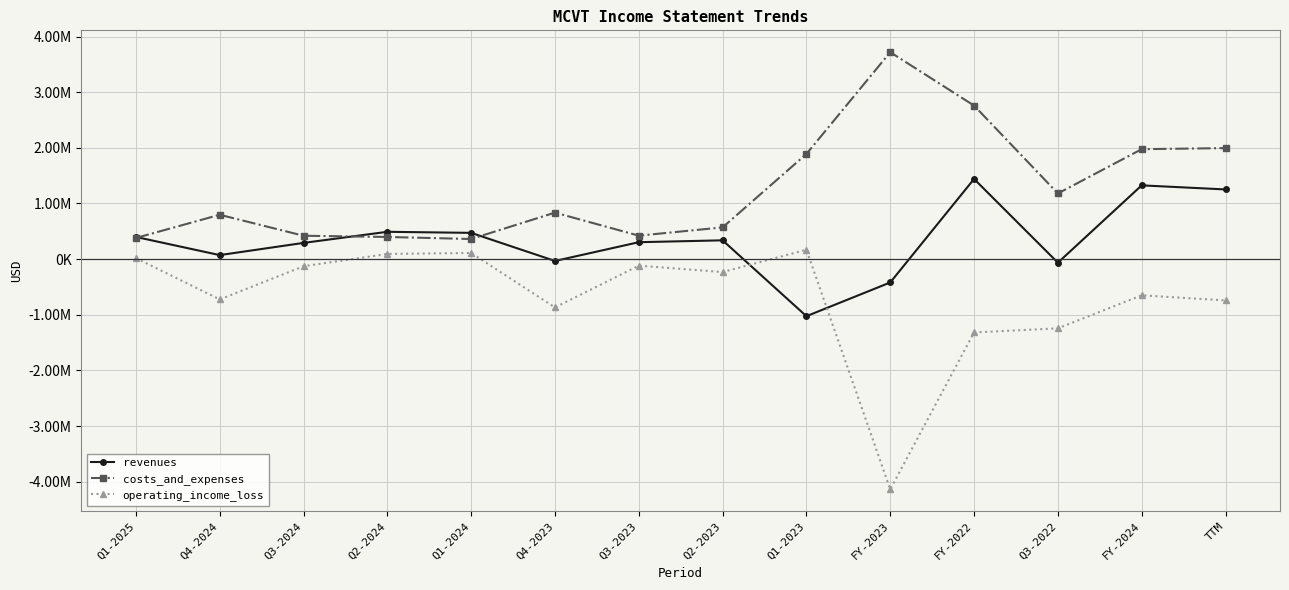

How many interior local valleys does the operating_income_loss series have?

4